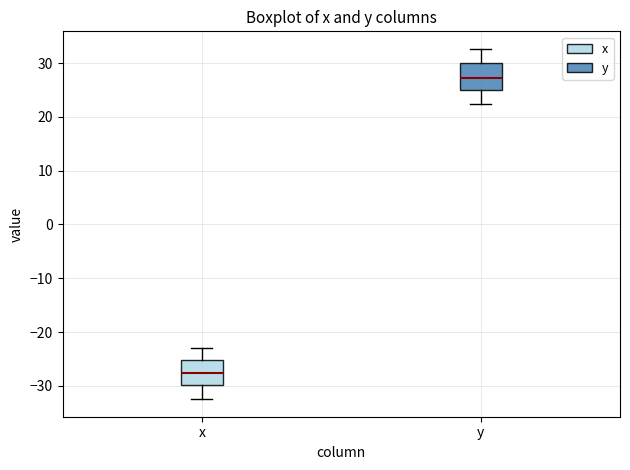

Where is the lower edge of the box for y on the y-axis? The values are not printed on the chart, so give them approximately, as read against the axis.

25